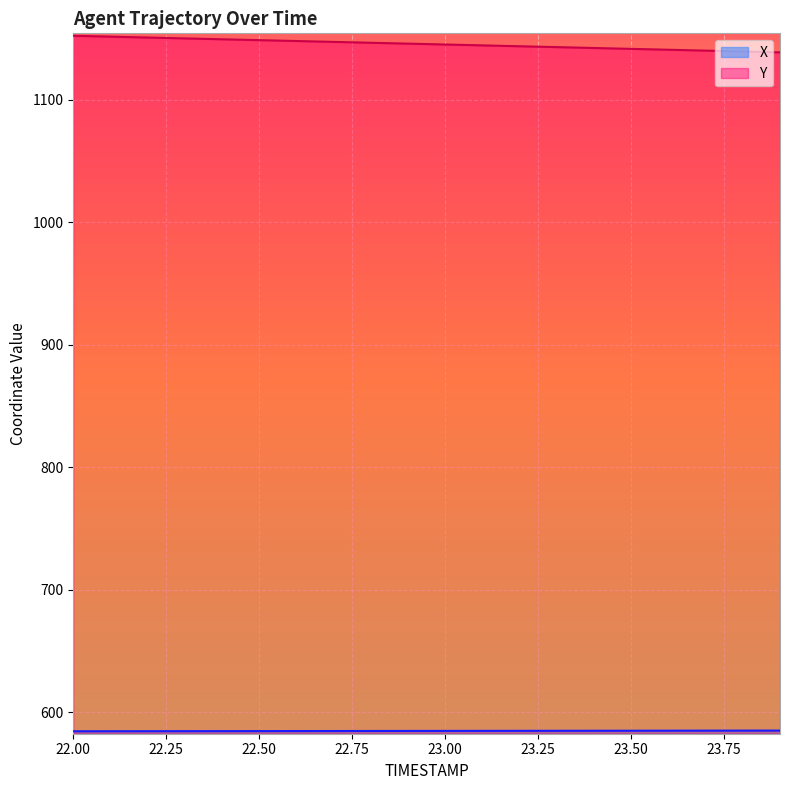

True or false: X and Y intersect in this chart.

False